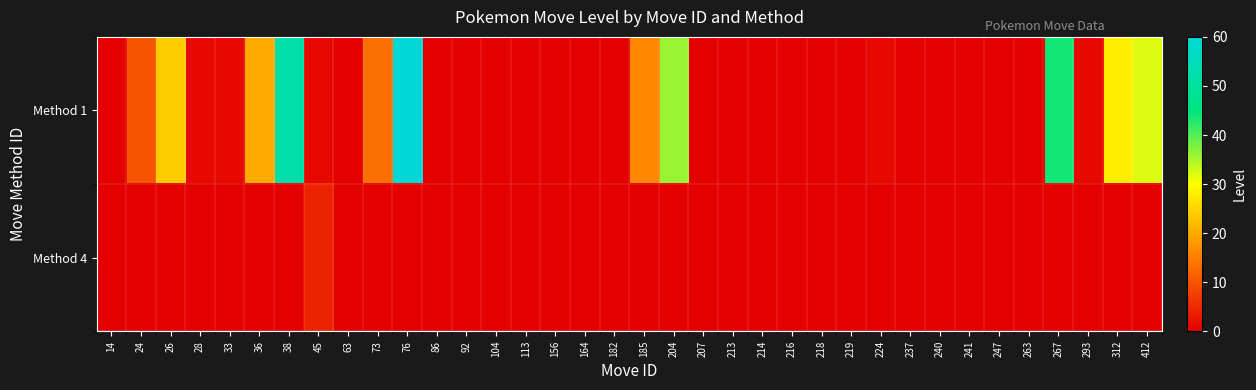

Reading left to right, transcribe all the data shown in this chart.

Method 1: 14=0	24=10	26=24	28=1	33=1	36=20	38=52	45=1	63=0	73=13	76=60	86=0	92=0	104=0	113=0	156=0	164=0	182=0	185=16	204=36	207=0	213=0	214=0	216=0	218=0	219=0	224=1	237=0	240=0	241=0	247=0	263=0	267=44	293=1	312=28	412=32
Method 4: 14=0	24=0	26=0	28=0	33=0	36=0	38=0	45=4	63=0	73=0	76=0	86=0	92=0	104=0	113=0	156=0	164=0	182=0	185=0	204=0	207=0	213=0	214=0	216=0	218=0	219=0	224=0	237=0	240=0	241=0	247=0	263=0	267=0	293=0	312=0	412=0